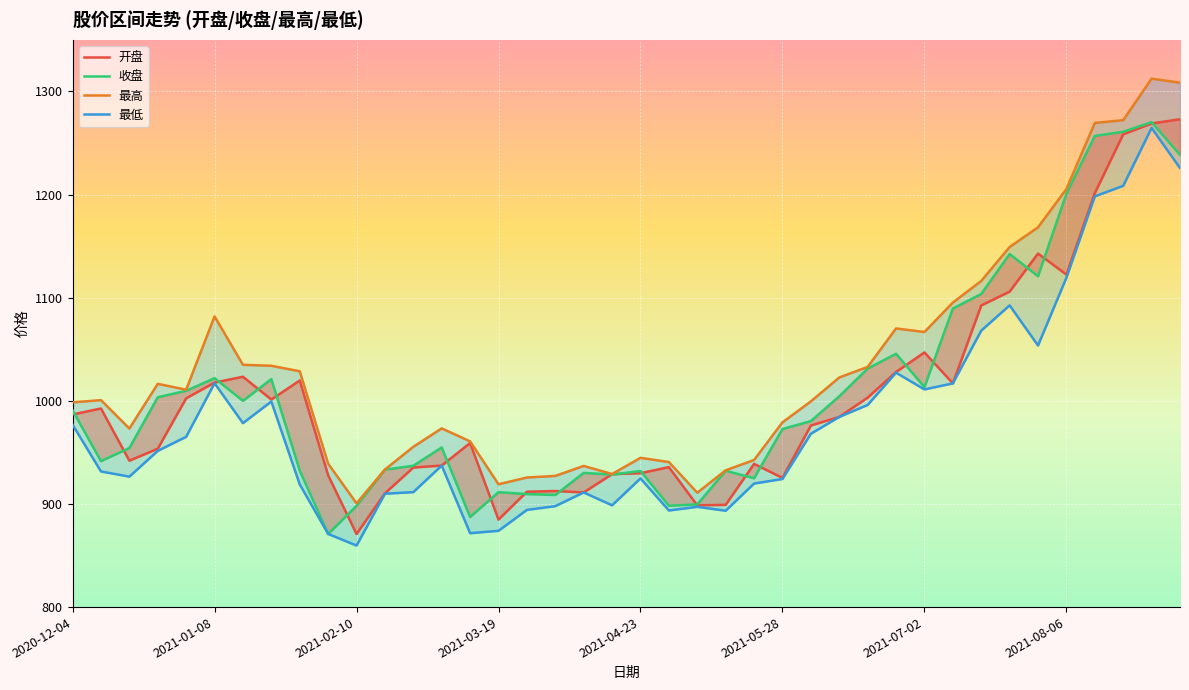

What is the total value across all series at 38?

5116.1